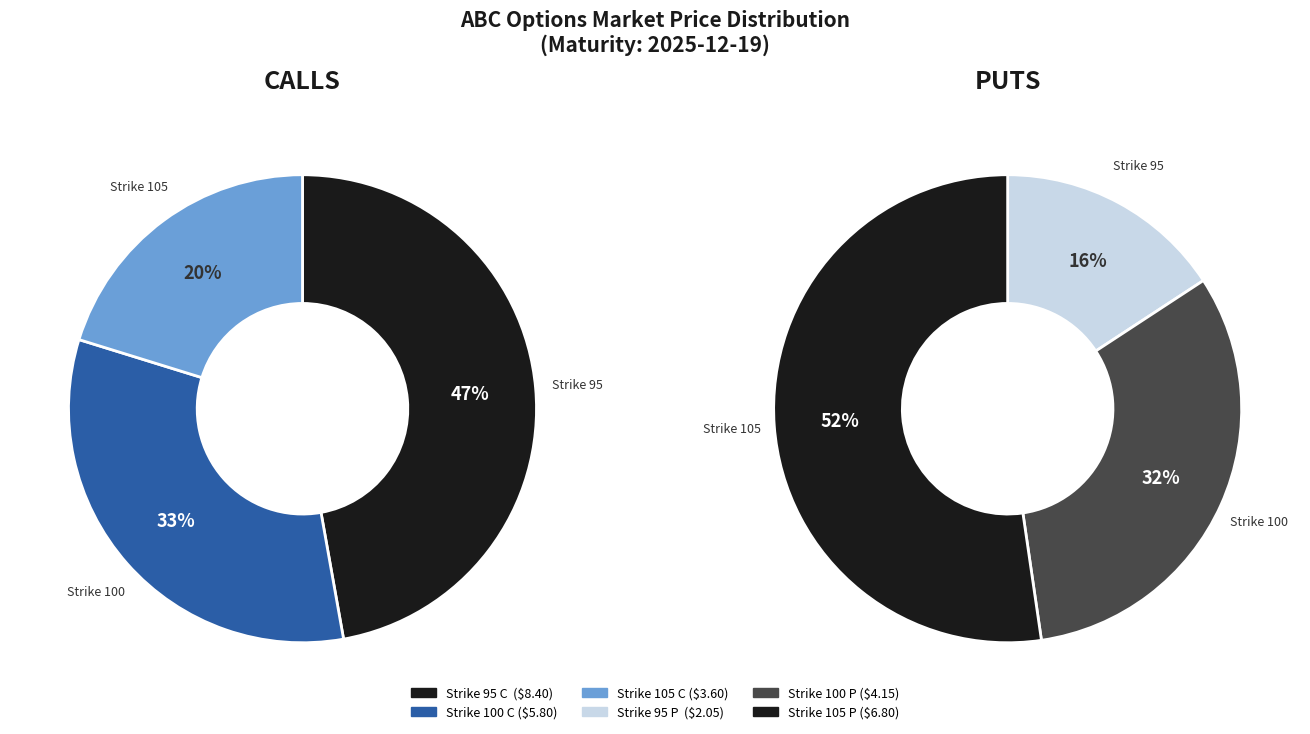

Rank the categories by P (Puts) value from lowest to highest.

Strike 95 C, Strike 100 C, Strike 105 C